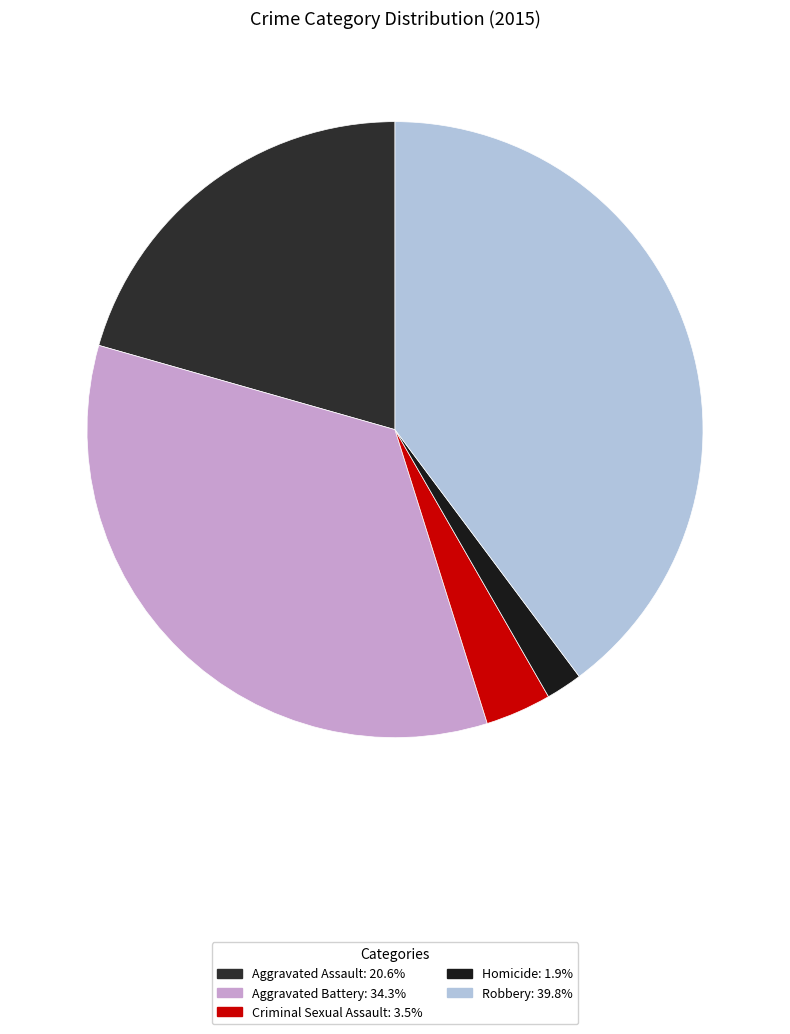

What is the change in value from Aggravated Battery to Criminal Sexual Assault?

-178